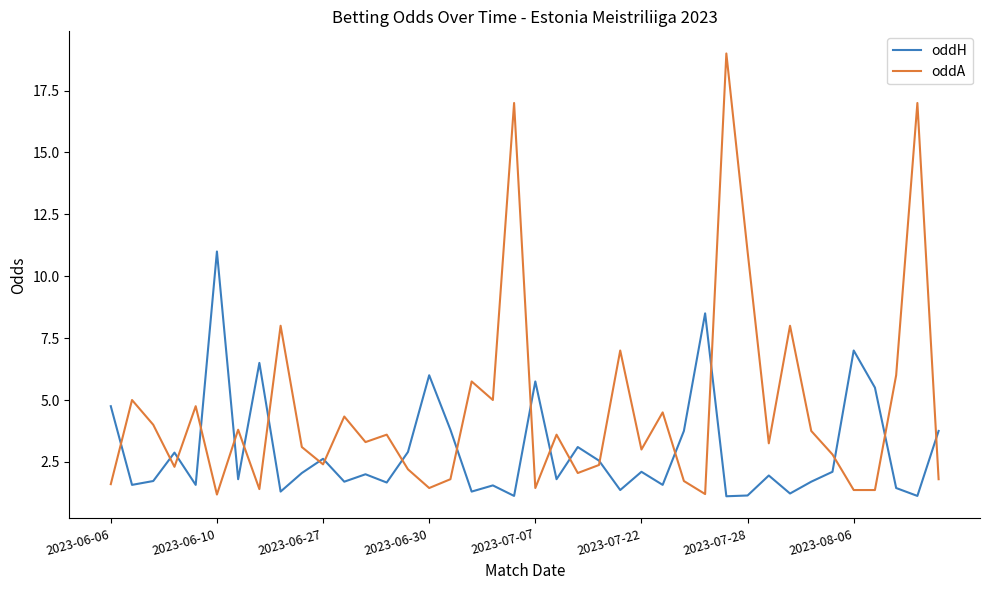

What is the minimum value for oddA?

1.2